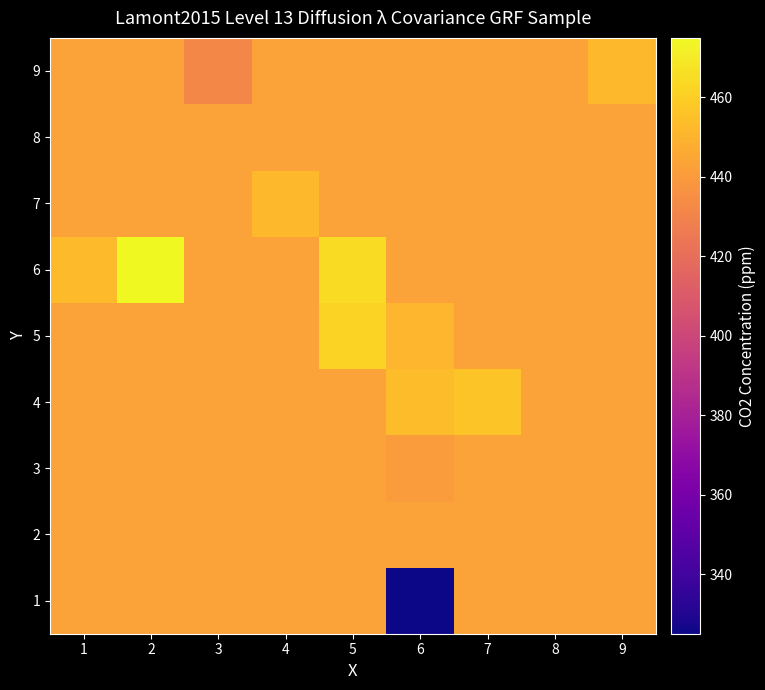

Rank the series at 8 from lowest to highest value.

1, 2, 3, 4, 5, 6, 7, 8, 9